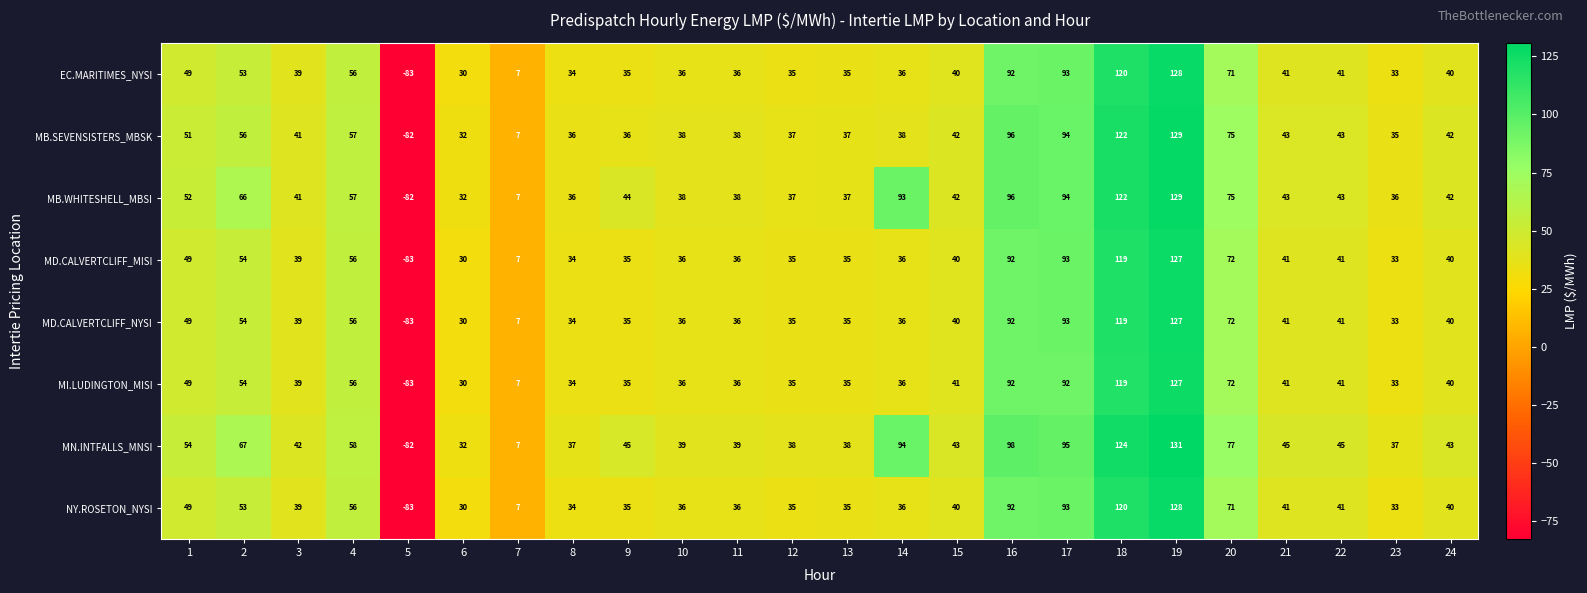

At which category is the sum across all series the highest?

19